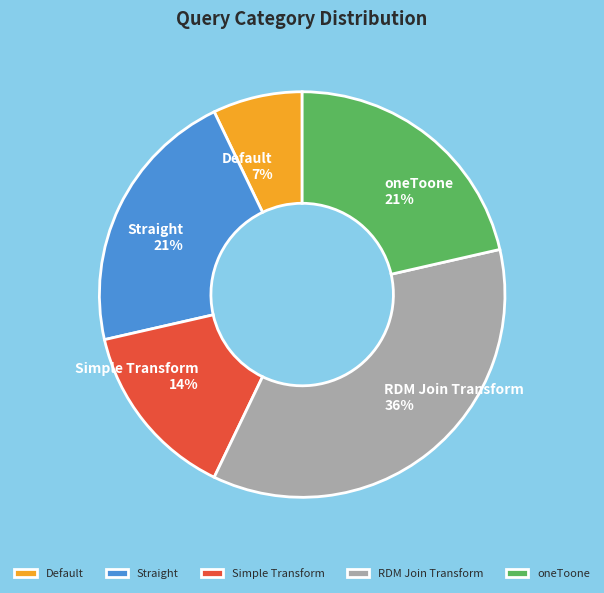

Which slice is the largest?

RDM Join Transform